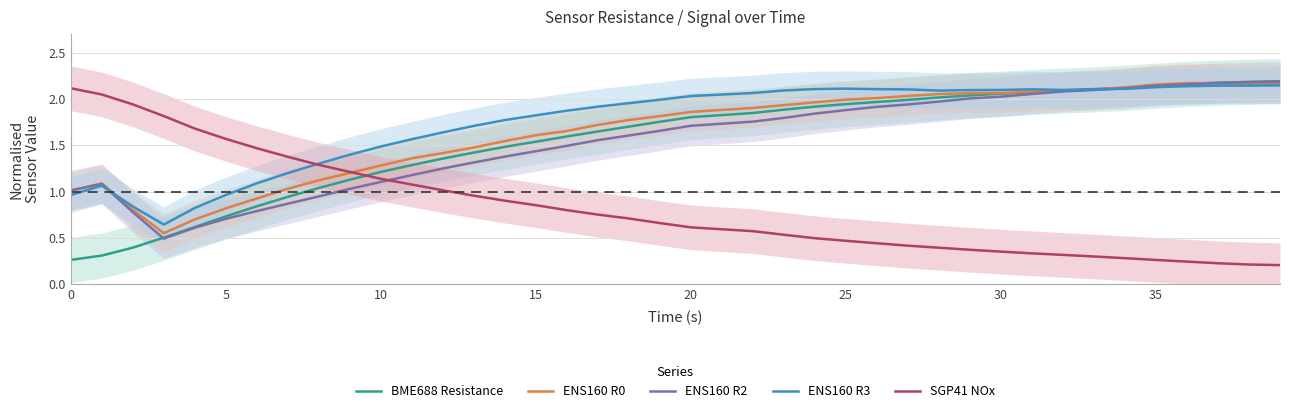

What is the value of the ENS160 R0 point at the 20th from the left?

1.8